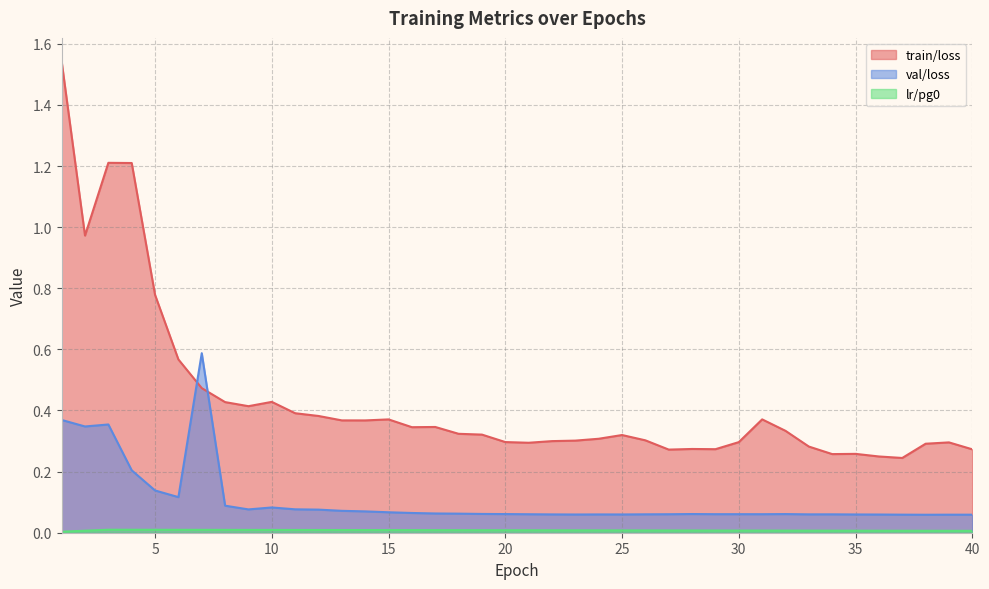

List the series in order of their peak value, highest first.

train/loss, val/loss, lr/pg0